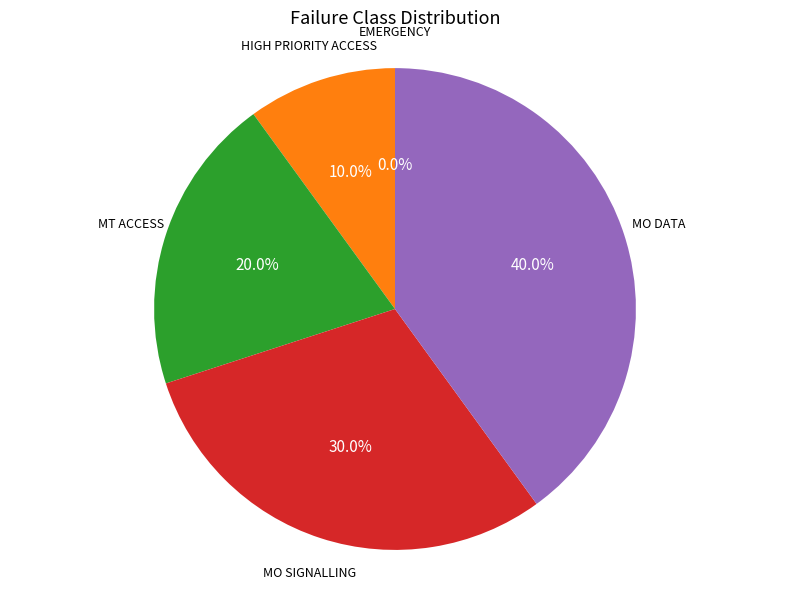

How many segments does this pie chart have?

5